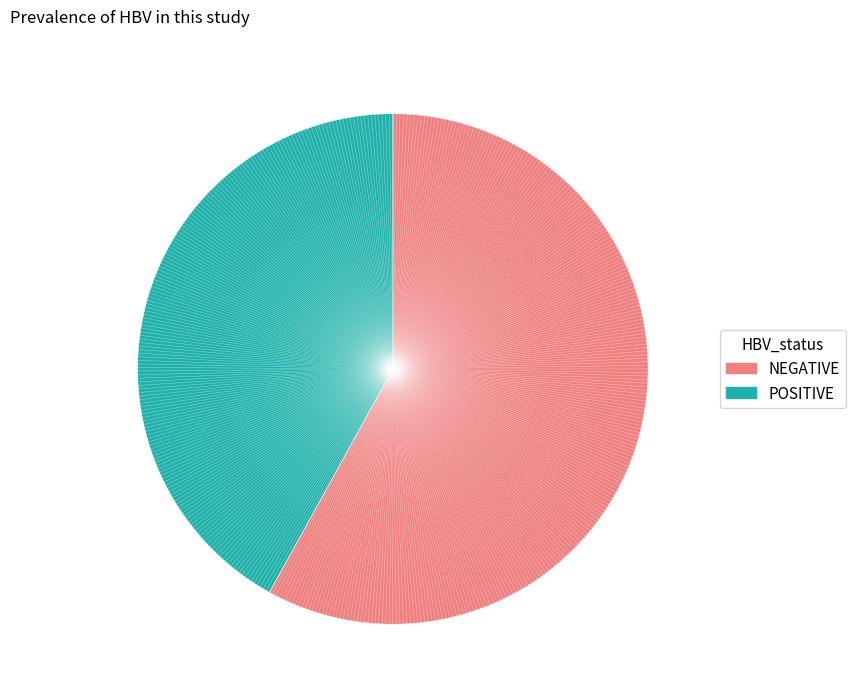

Which slice represents more than half of the pie?

NEGATIVE